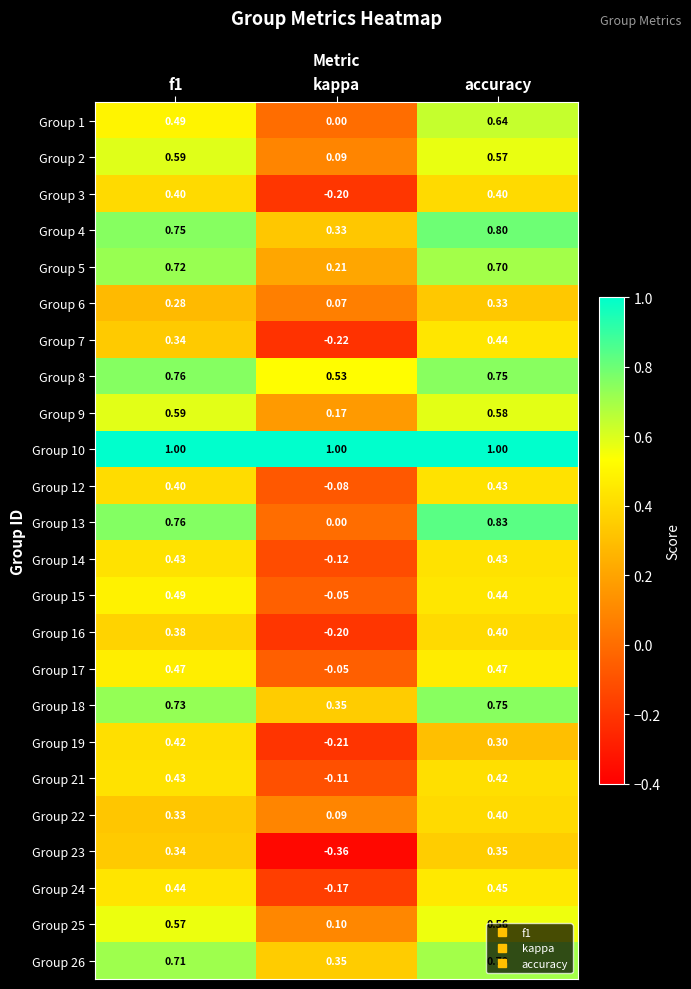

Where is Group 13 nearest to the value 0?

kappa